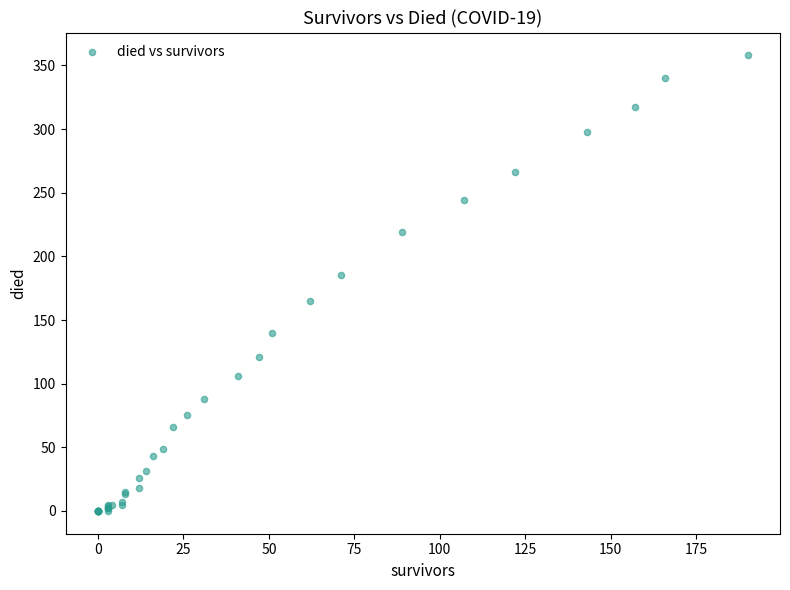

What Y value in the scatter plot is closest to 179?

185